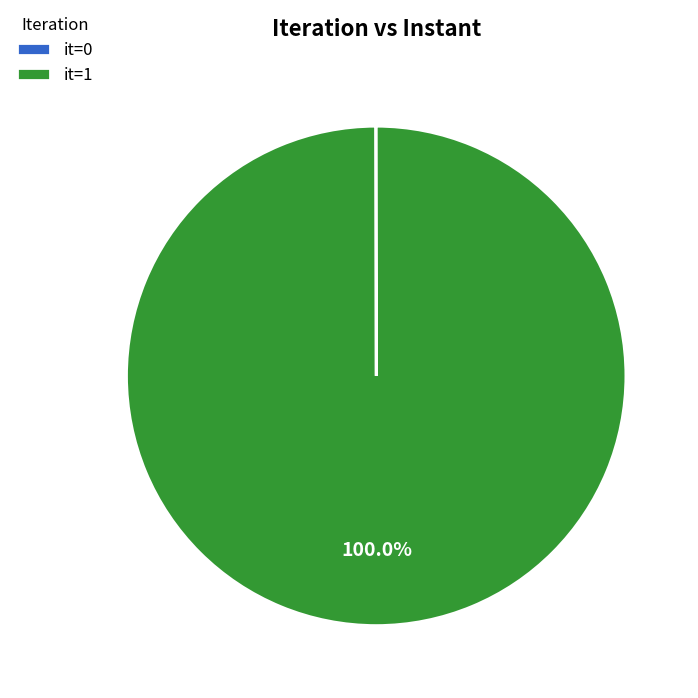

Which slice is the largest?

it=1